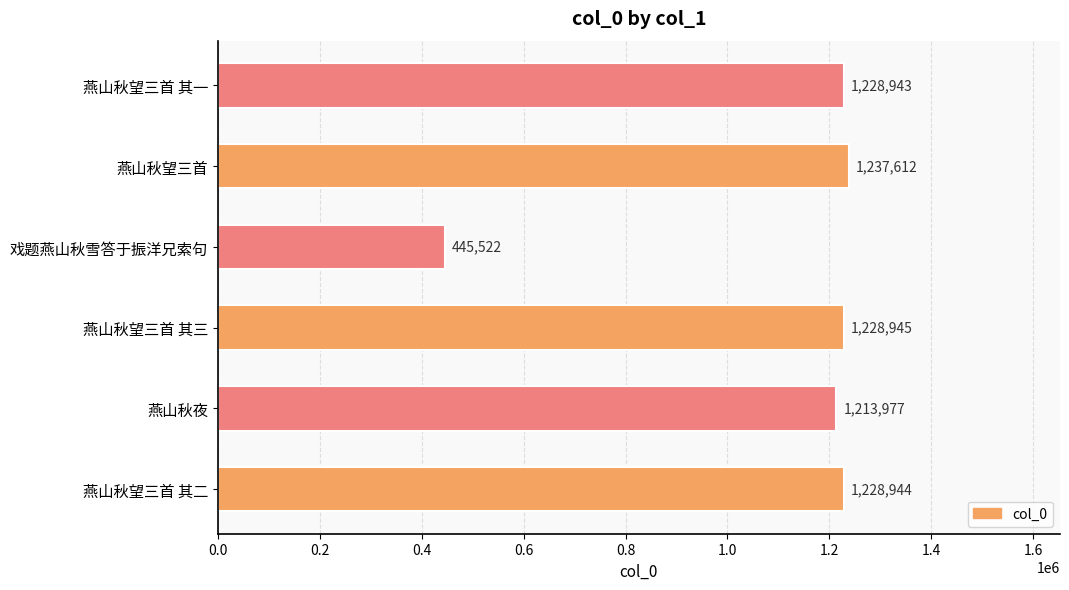

Does the chart contain any negative values?

No